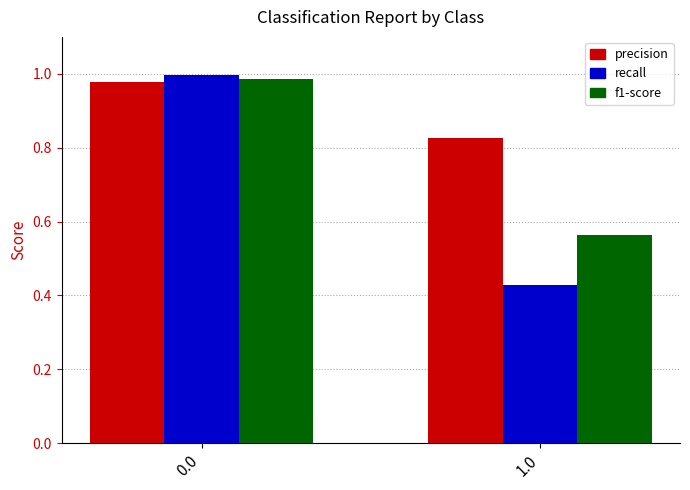

Which series has the largest total across all categories?

precision